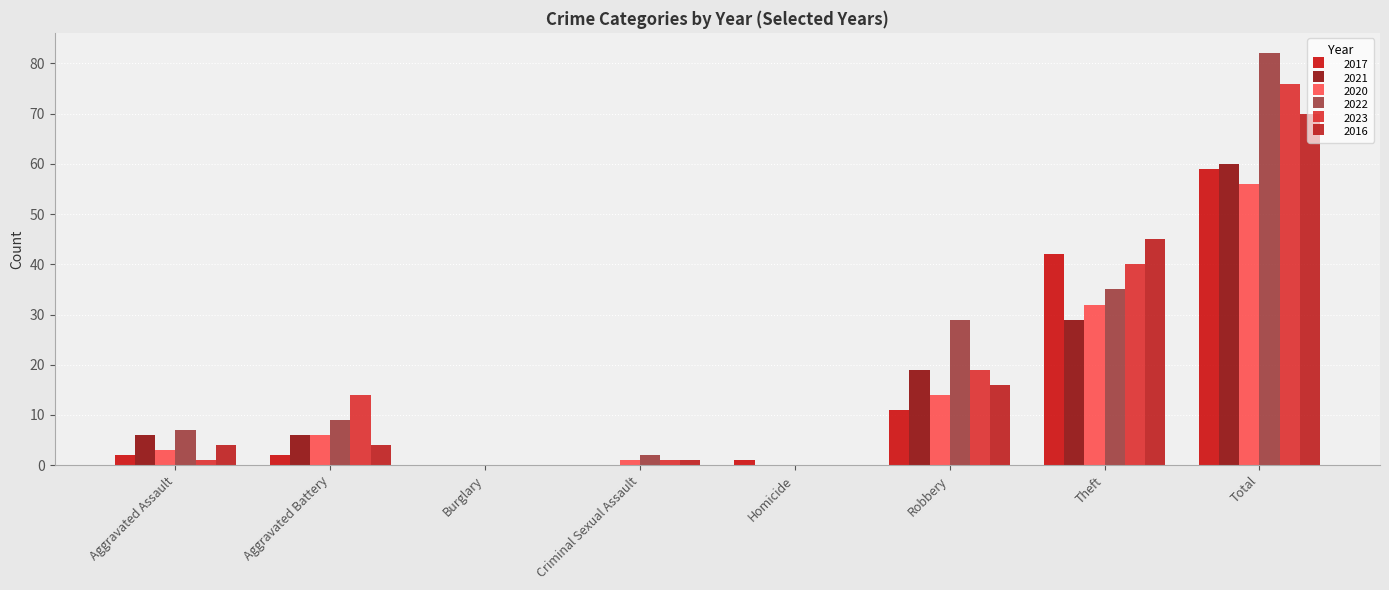

How many distinct data groups are displayed?

6